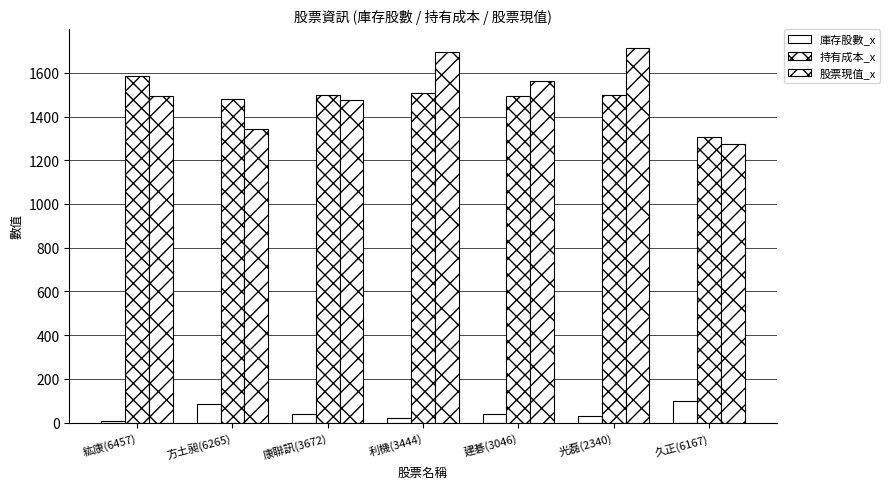

Are the bars horizontal?

No